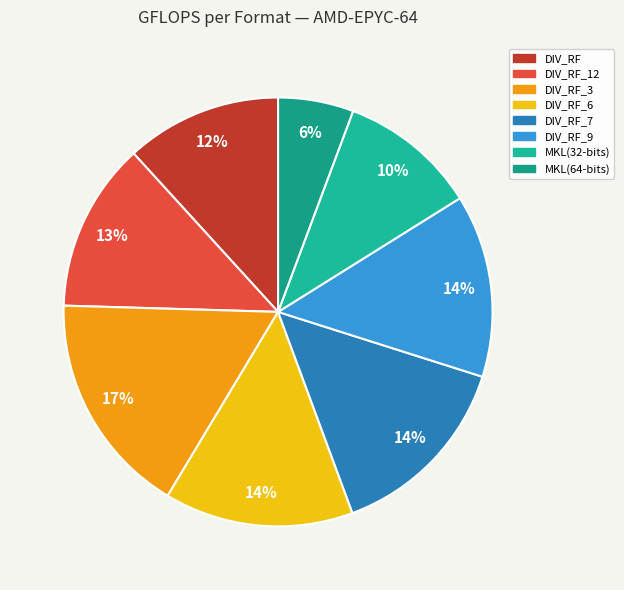

Rank the categories by value from lowest to highest.

MKL(64-bits), MKL(32-bits), DIV_RF, DIV_RF_12, DIV_RF_9, DIV_RF_6, DIV_RF_7, DIV_RF_3